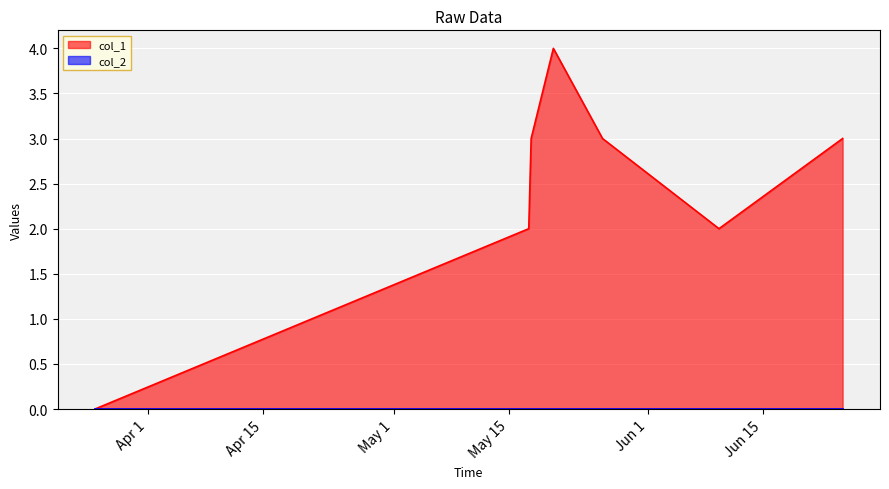

Which series has the widest spread of values?

col_1